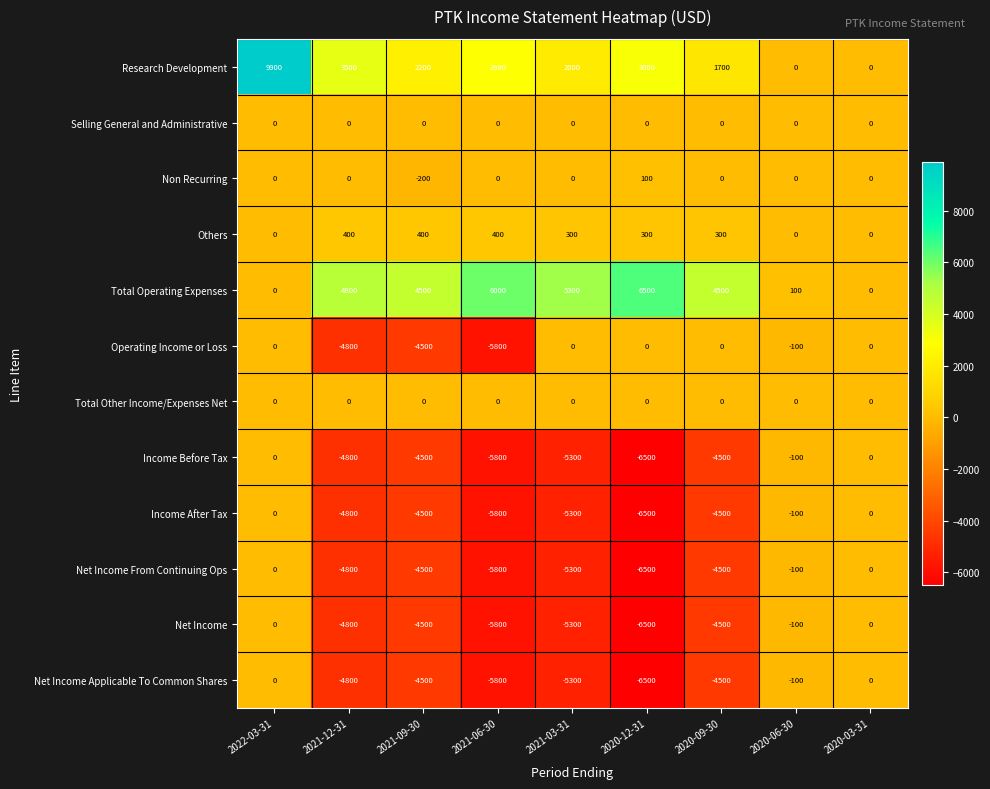

What is the maximum value shown in the chart?

9900